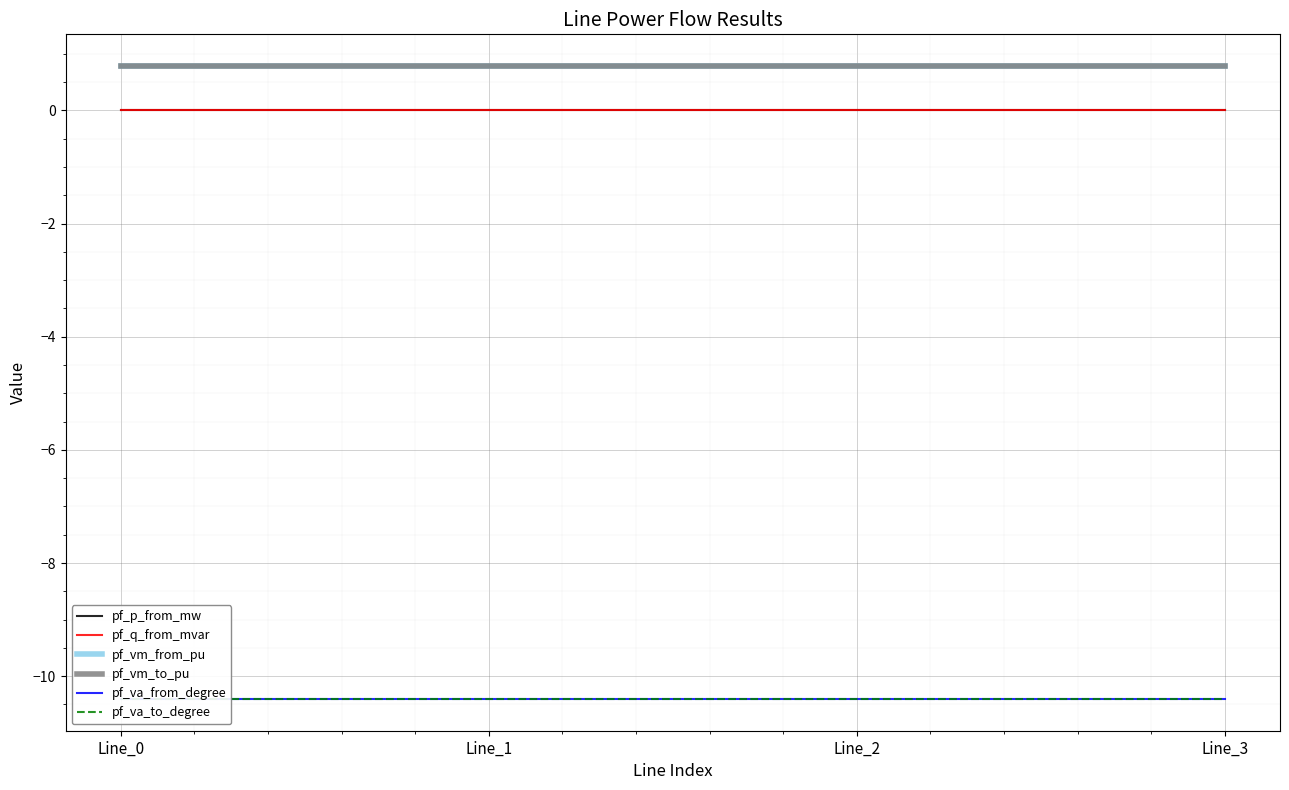

True or false: pf_q_from_mvar has a value of 0.0 at Line_0.

False